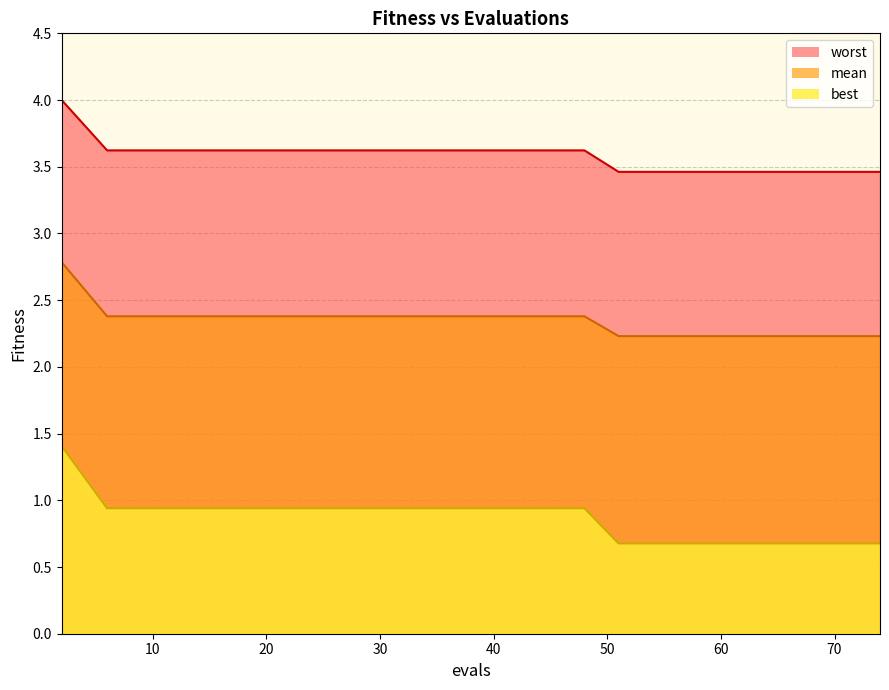

Which has a higher value, 30 or 48?

30